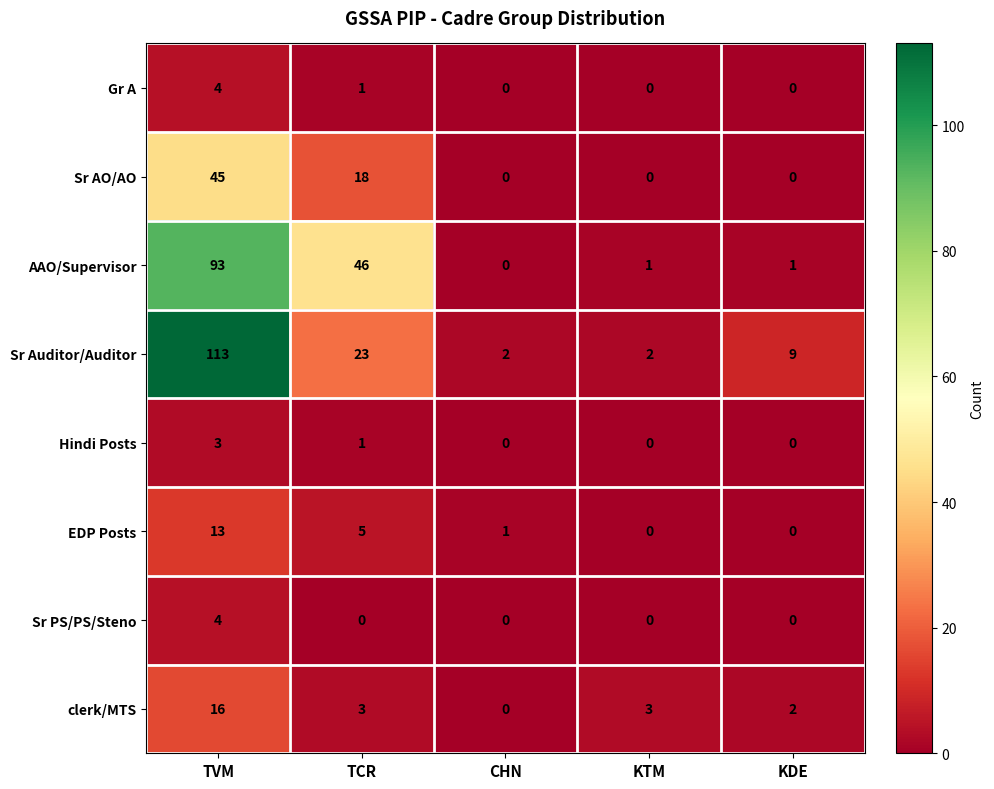

What is the highest value of the Sr PS/PS/Steno series?

4